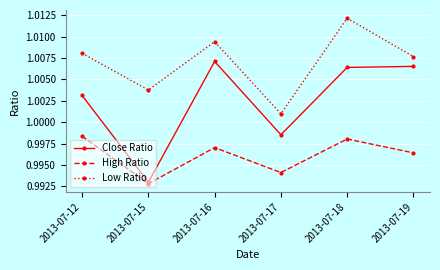

The value of Close Ratio at 2013-07-18 is 1.5. True or false?

False